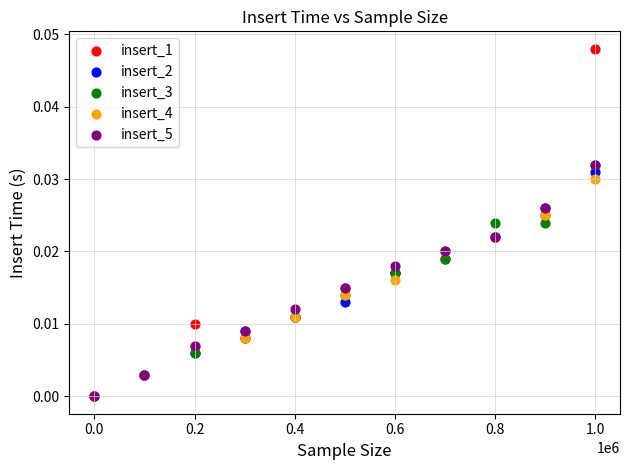

Which series has the largest Y range (max minus min)?

insert_1